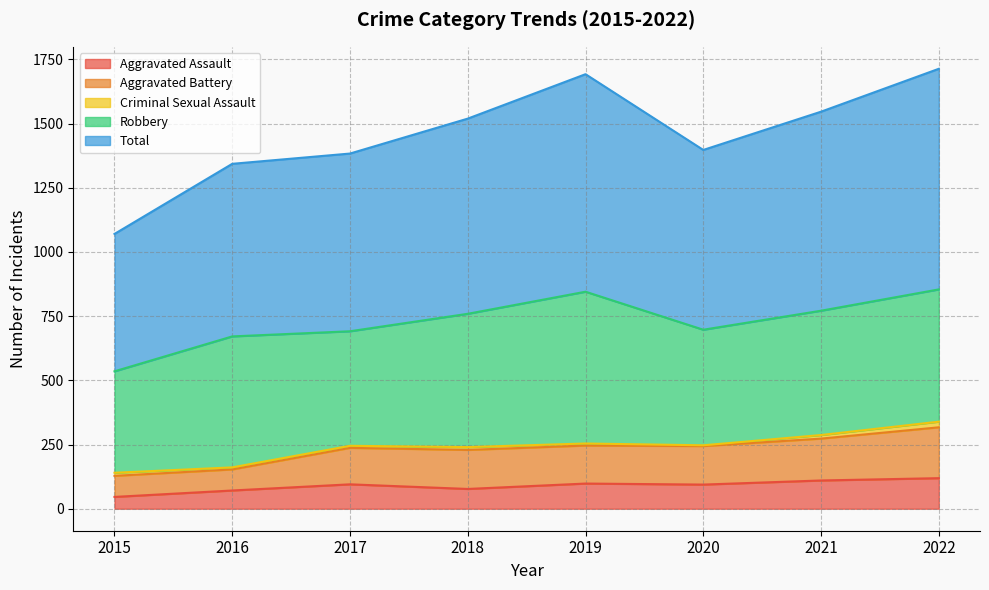

What is the highest value of the Aggravated Assault series?

119